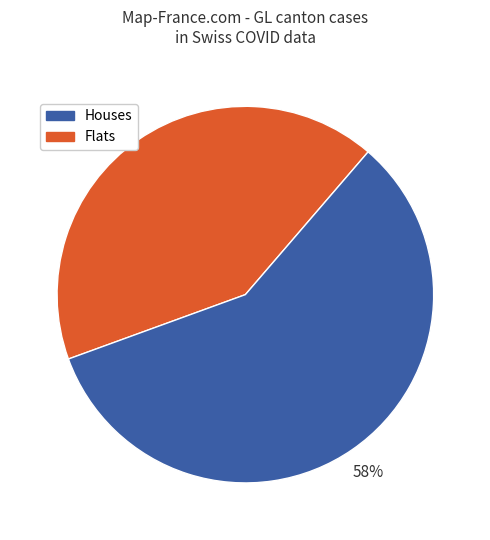

How many slices are in this pie chart?

2